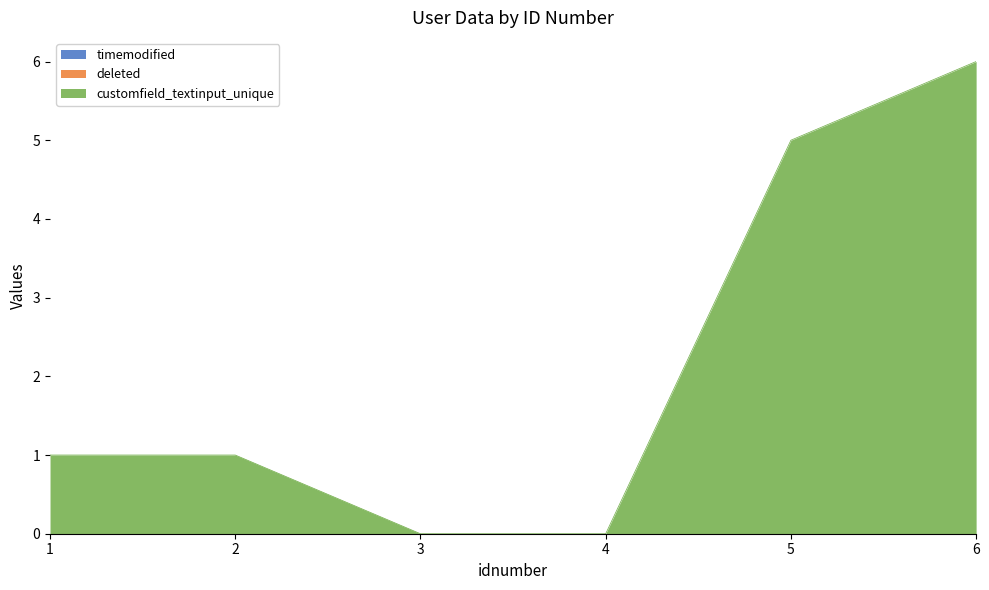

Which has a higher value, 1 or 3?

1